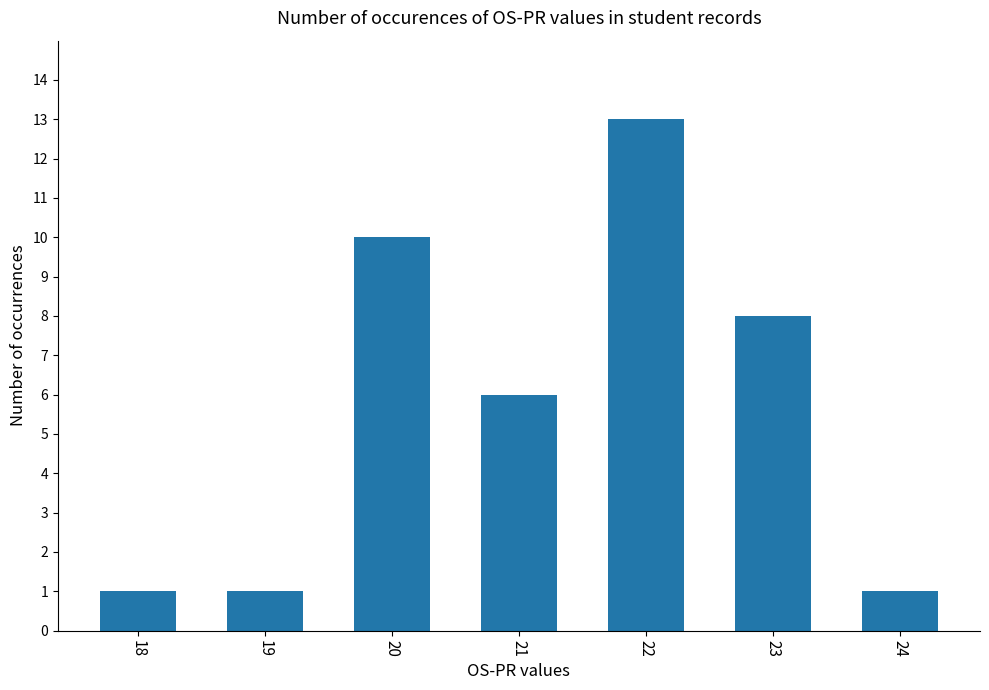

Reading left to right, extract all data points from this chart.

18=1	19=1	20=10	21=6	22=13	23=8	24=1